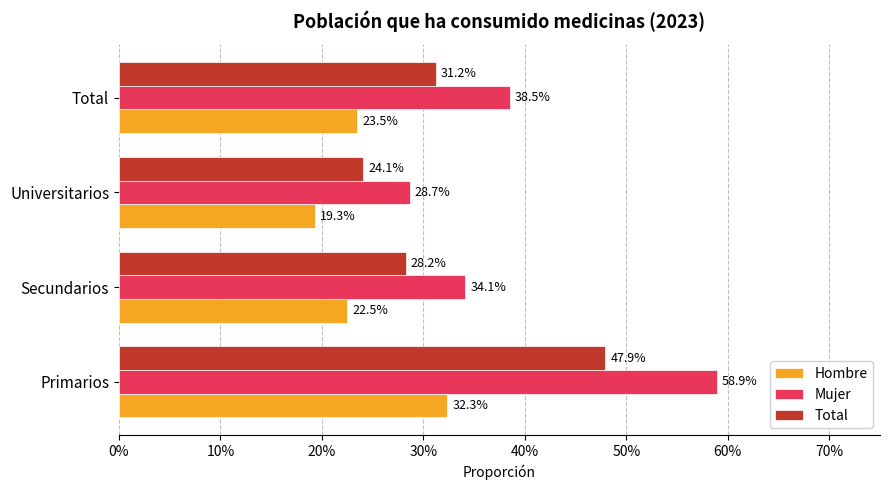

Reading left to right, list all the values displayed in this chart.

Hombre: 0.3	0.2	0.2	0.2
Mujer: 0.6	0.3	0.3	0.4
Total: 0.5	0.3	0.2	0.3